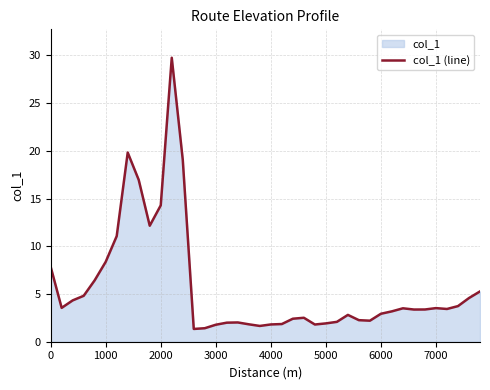

At which label is the value closest to 15?

2000